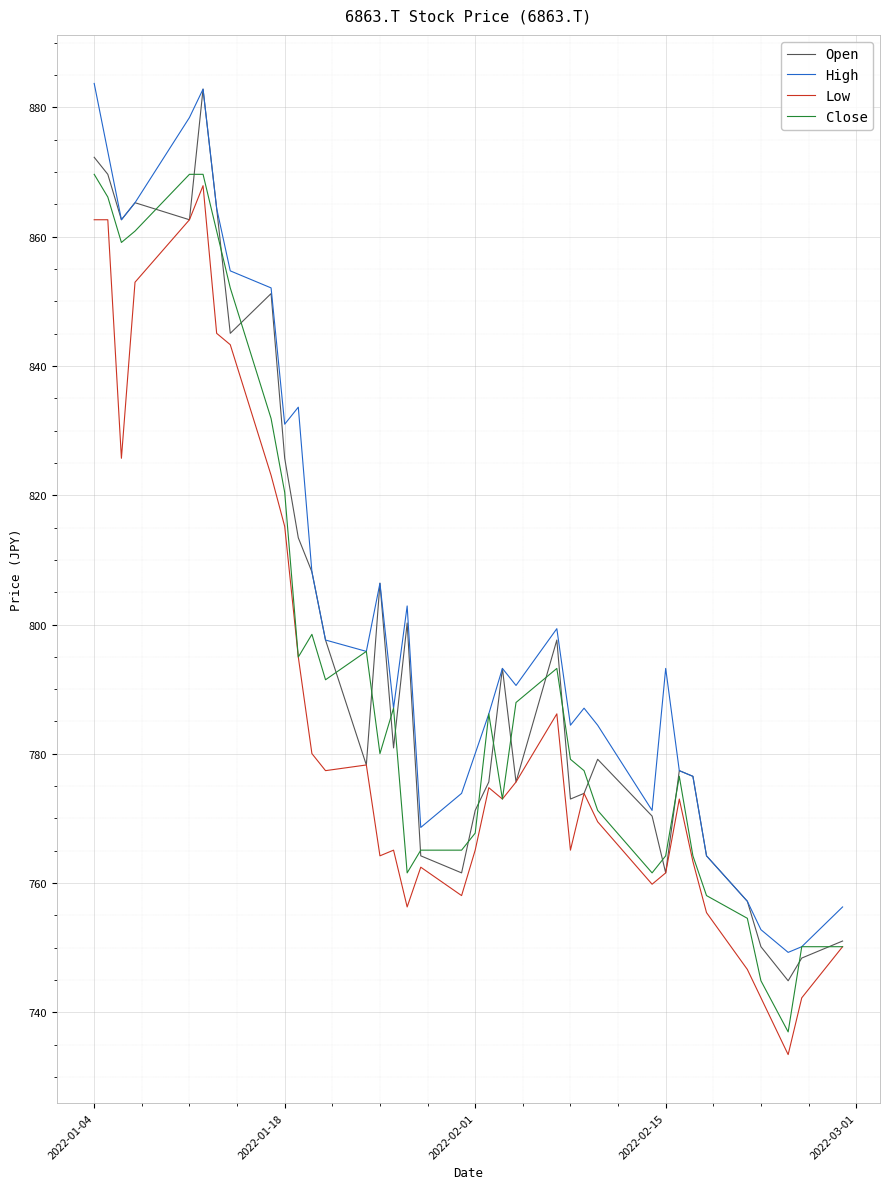

What is the minimum value shown in the chart?

733.5